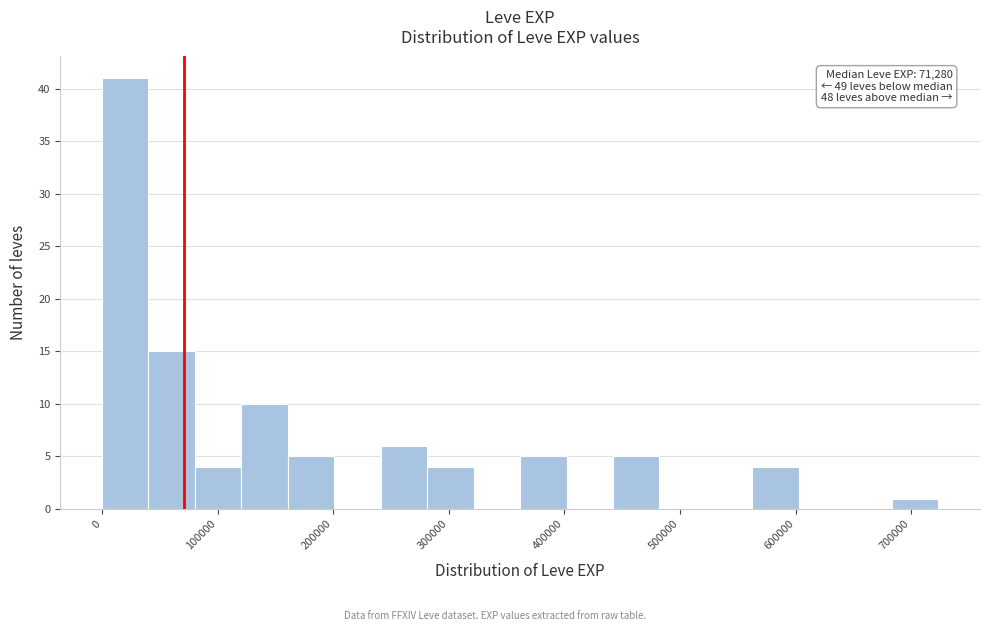

Over which range of the x-axis is the bar tallest?

0 to 40000